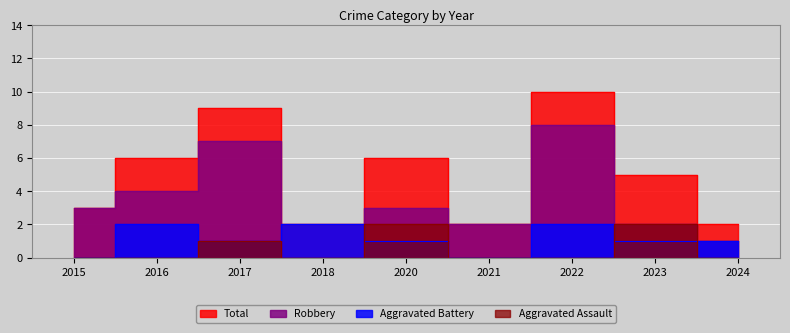

Count the Aggravated Assault values in the range 0 to 1.

7